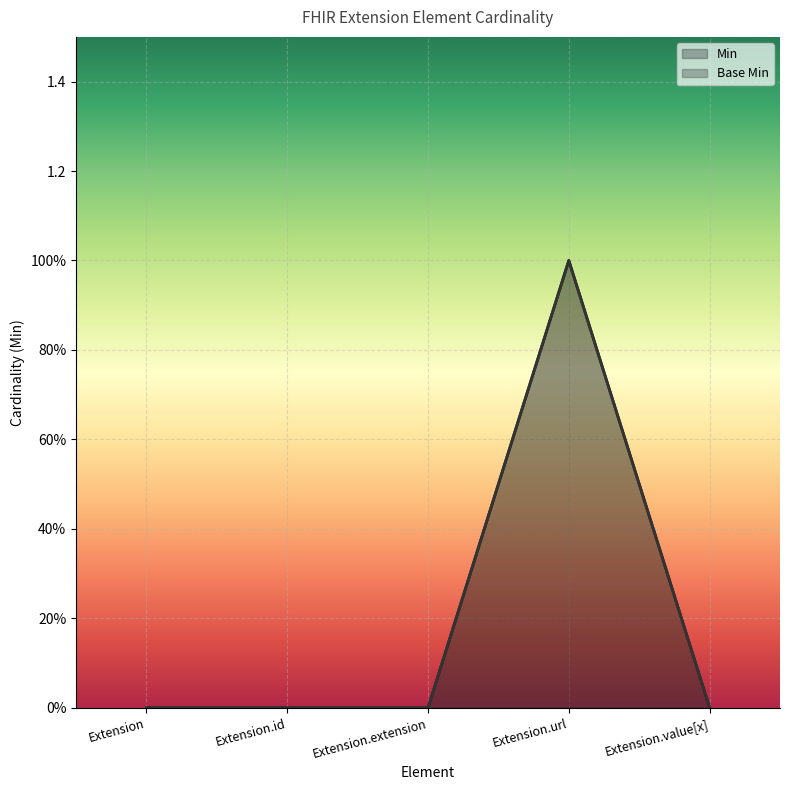

What is the label of the 1st point from the right?

Extension.value[x]